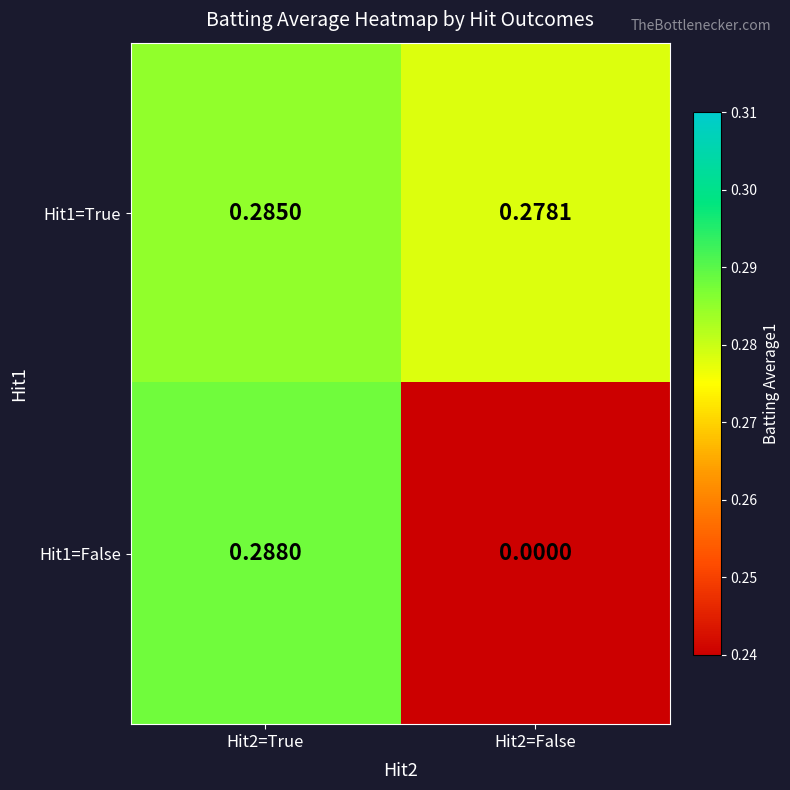

How many data points does each series have?

2